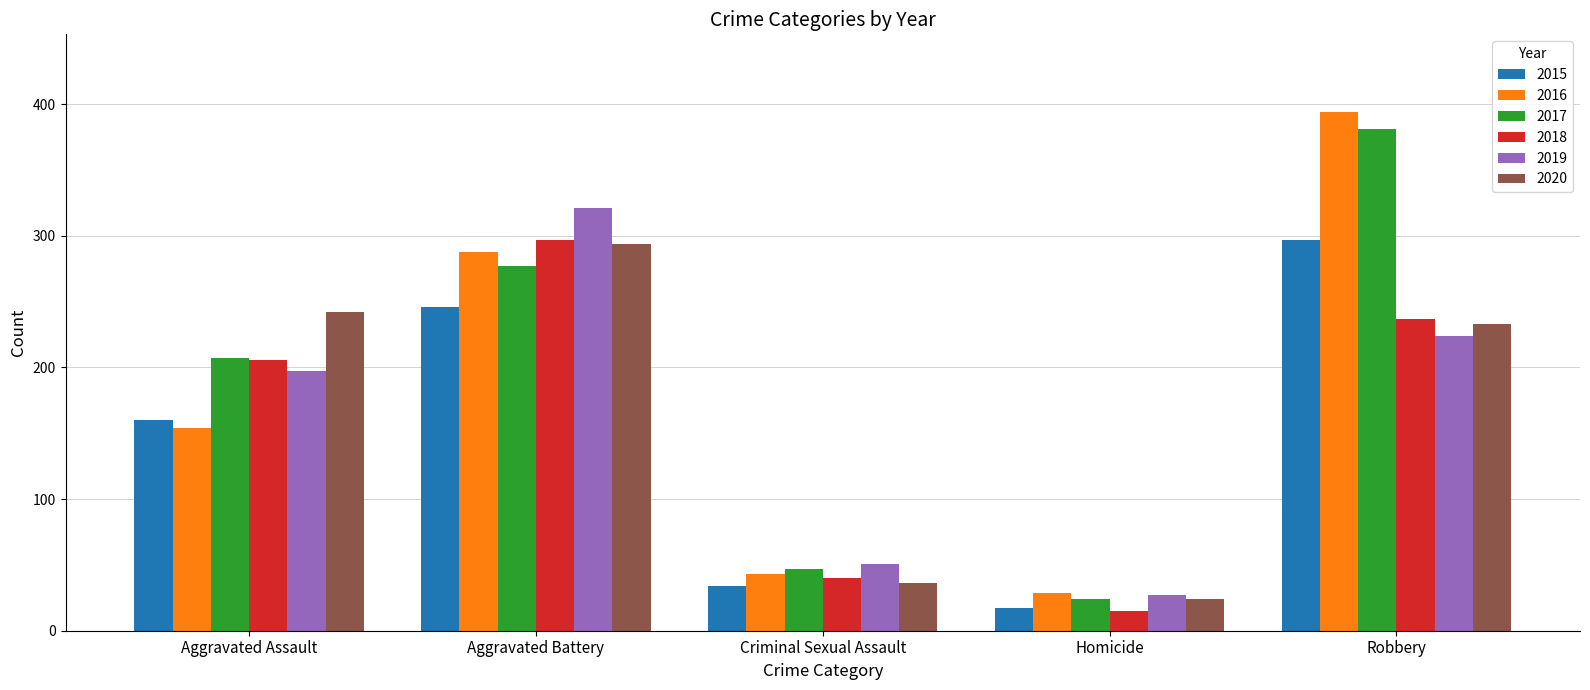

At how many categories does at least one series exceed 181?

3